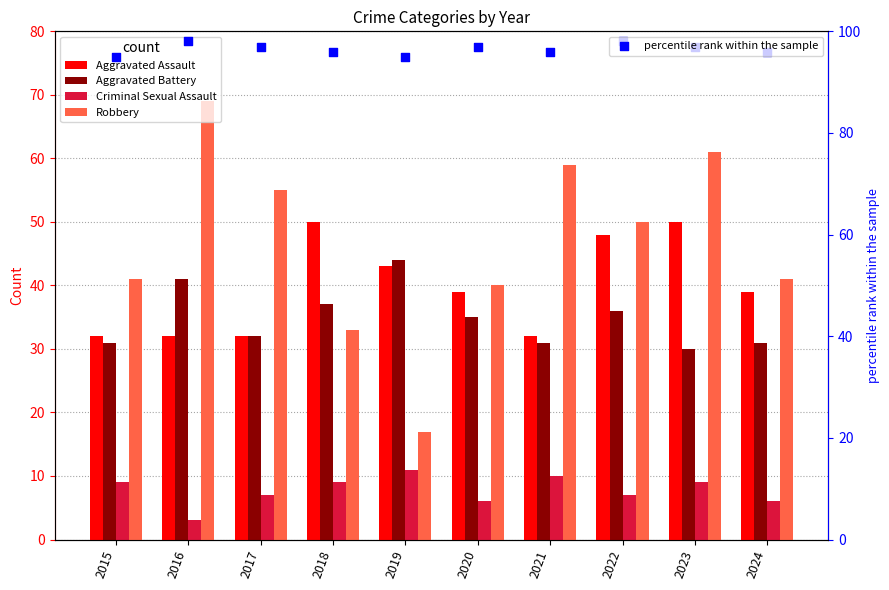

What is the total value across all series at 2017?

223